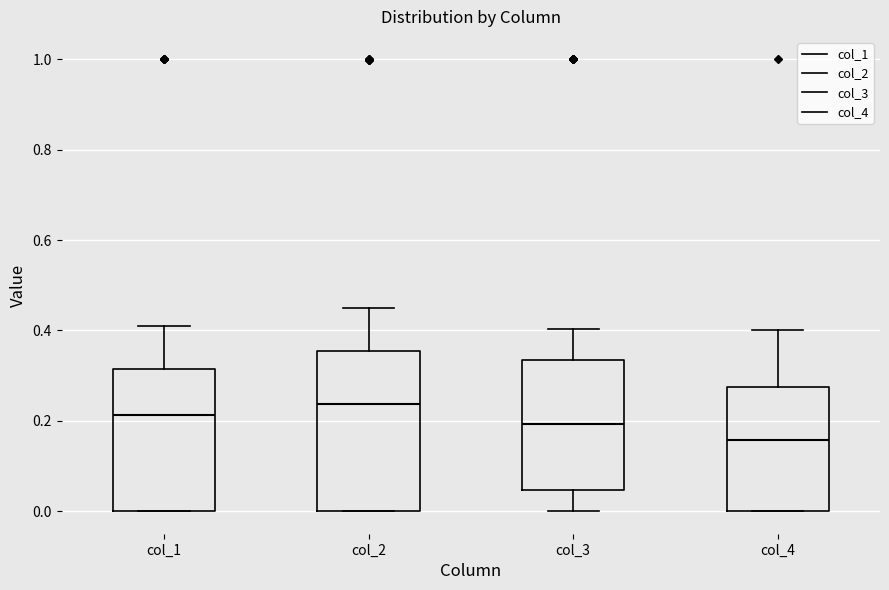

Which box is the tallest, from its lower edge to its upper edge?

col_2